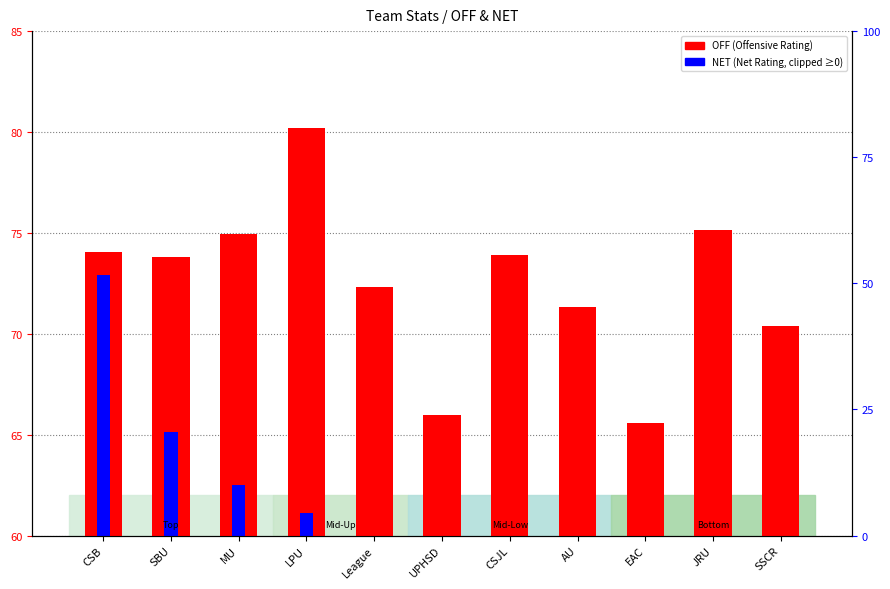

Which series has the largest total across all categories?

OFF